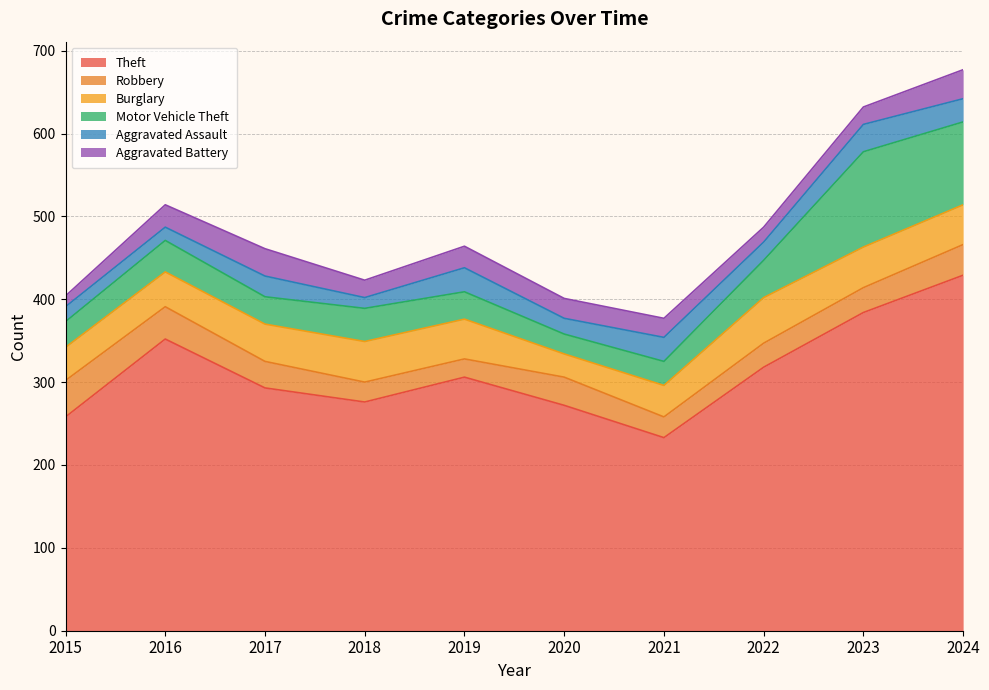

How many lines are shown in the chart?

6